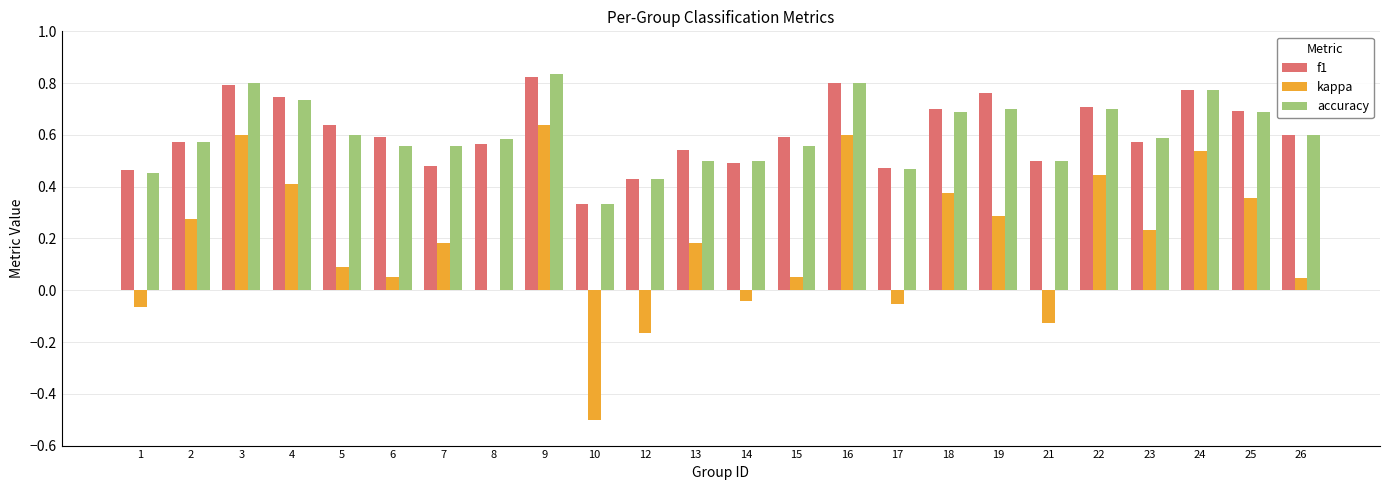

The value of f1 at 16 is 1.2. True or false?

False